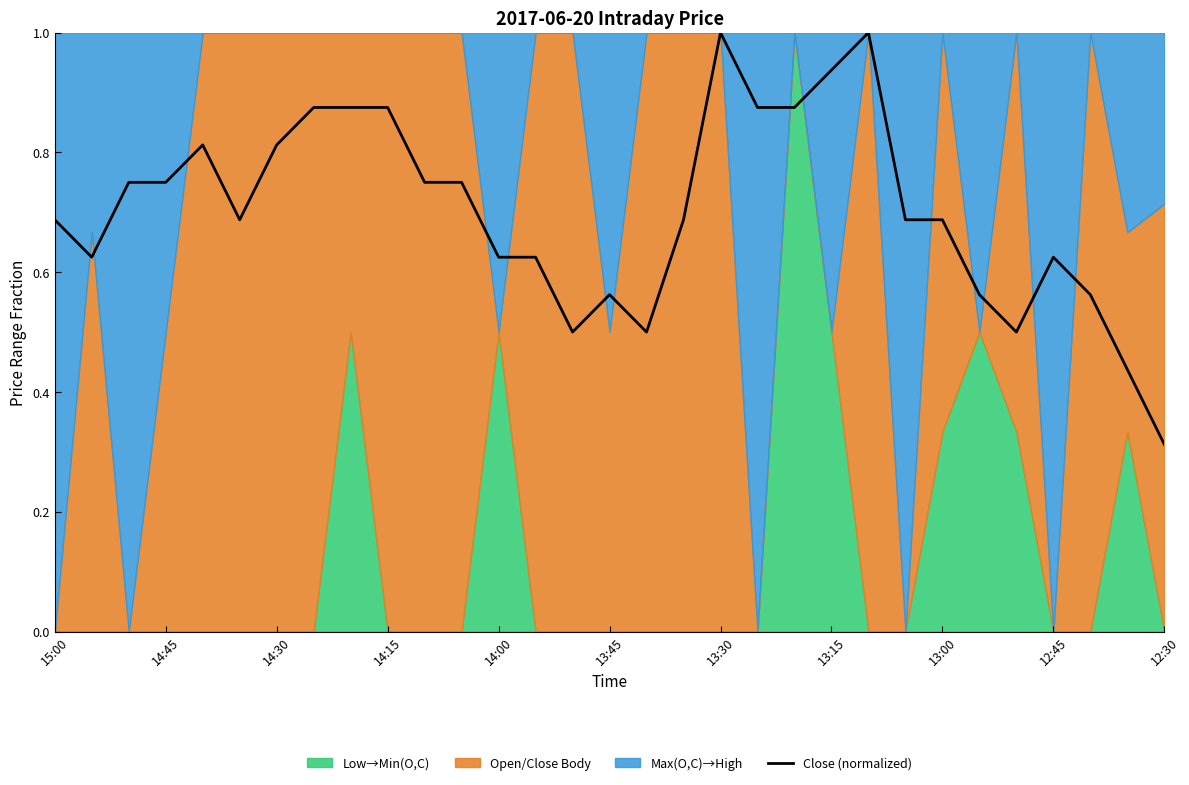

Is it true that Close (normalized) equals 1.1 at 13:00?

False